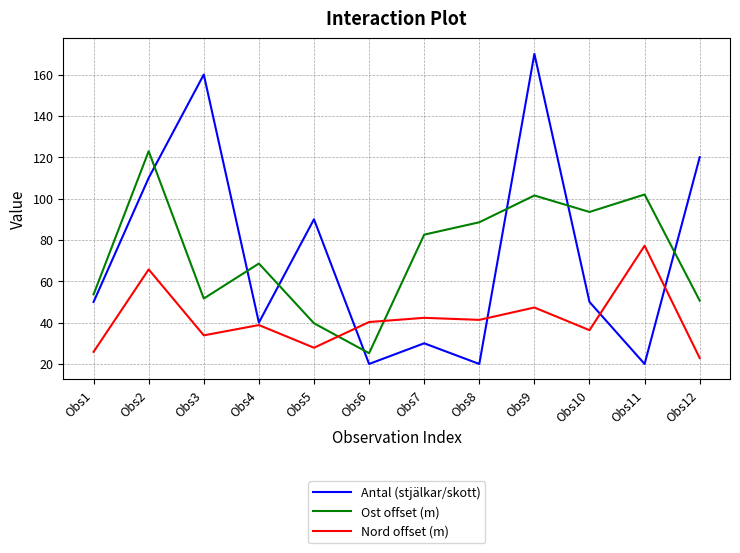

Where is Ost offset (m) nearest to the value 74?

Obs4